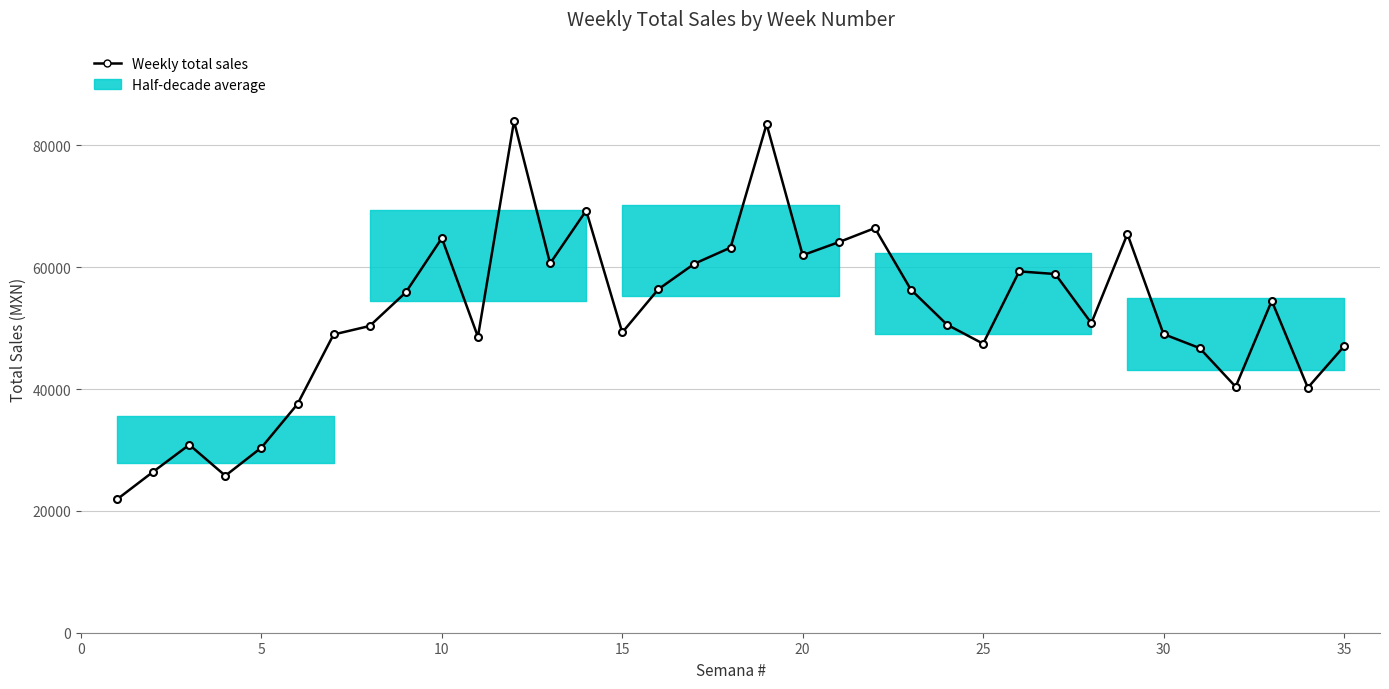

How many values are below 50826?

17